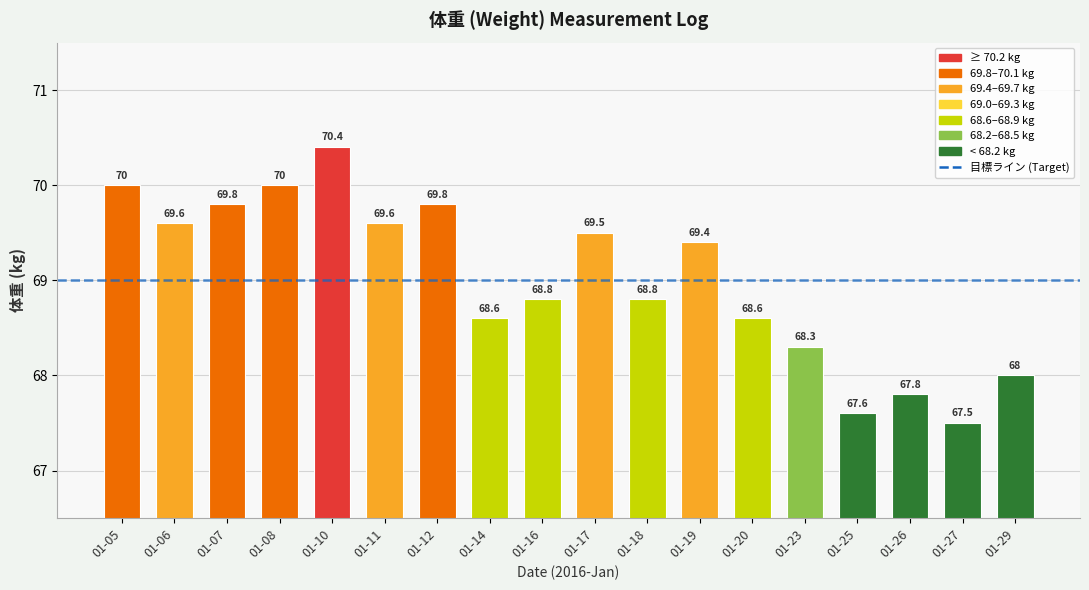

At which label is the value closest to 68?

01-29